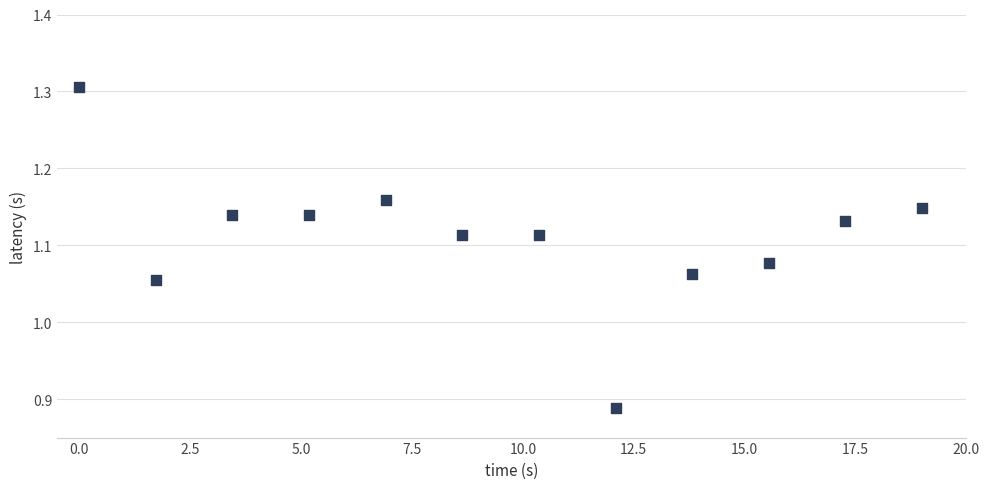

What is the range of X values (max minus min)?

19.0